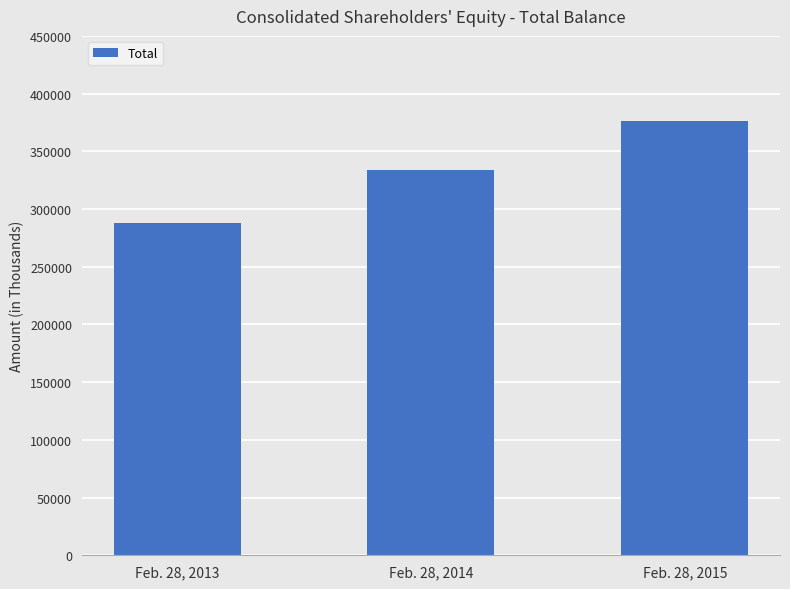

At which category does the chart reach its minimum across all series?

Feb. 28, 2013